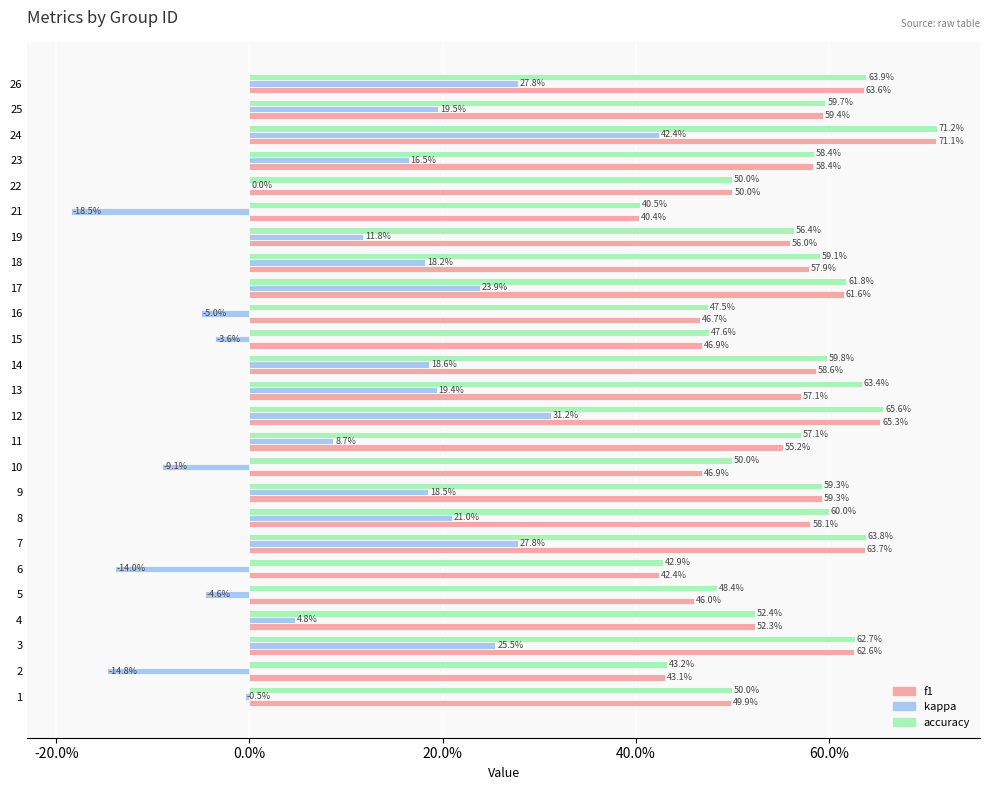

What are all the series names shown in the legend?

f1, kappa, accuracy